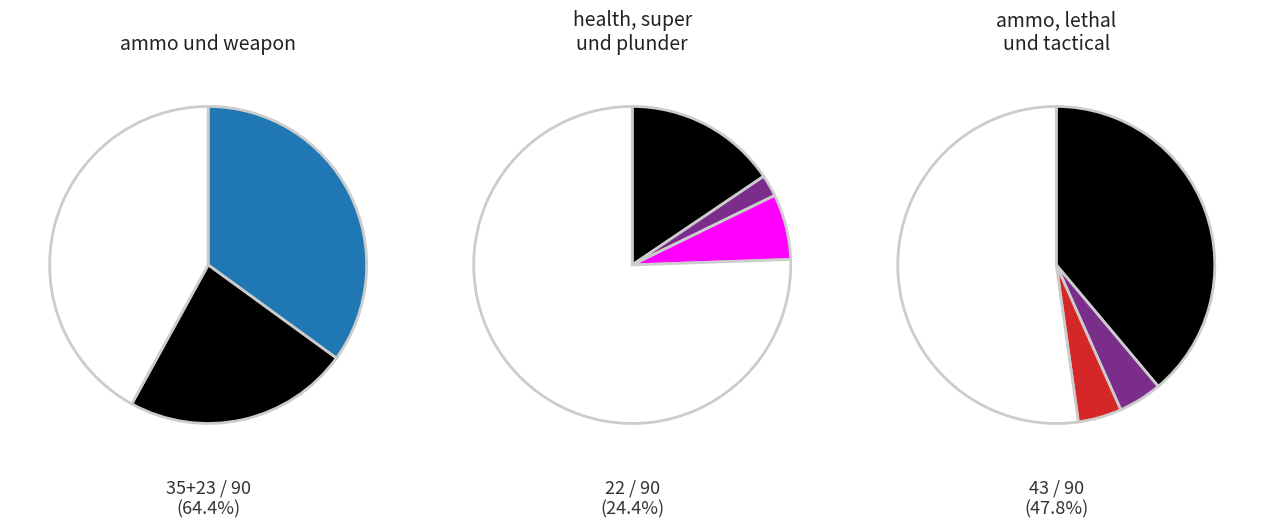

To the nearest percent, what is the combined percentage of revive and tactical?

4%